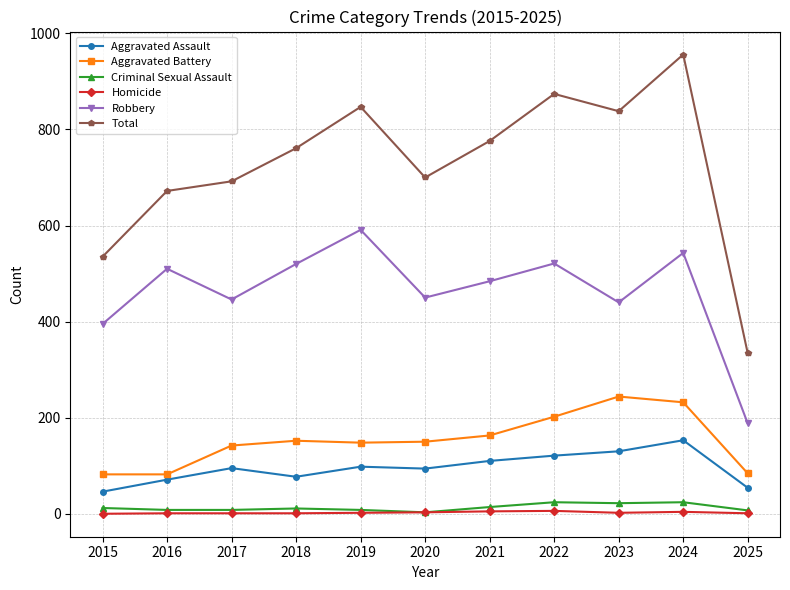

At which category is the sum across all series the highest?

2024